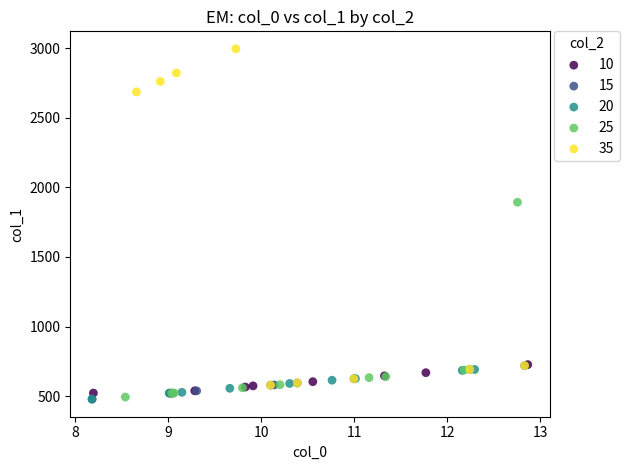

What are all the series names shown in the legend?

10, 15, 20, 25, 35